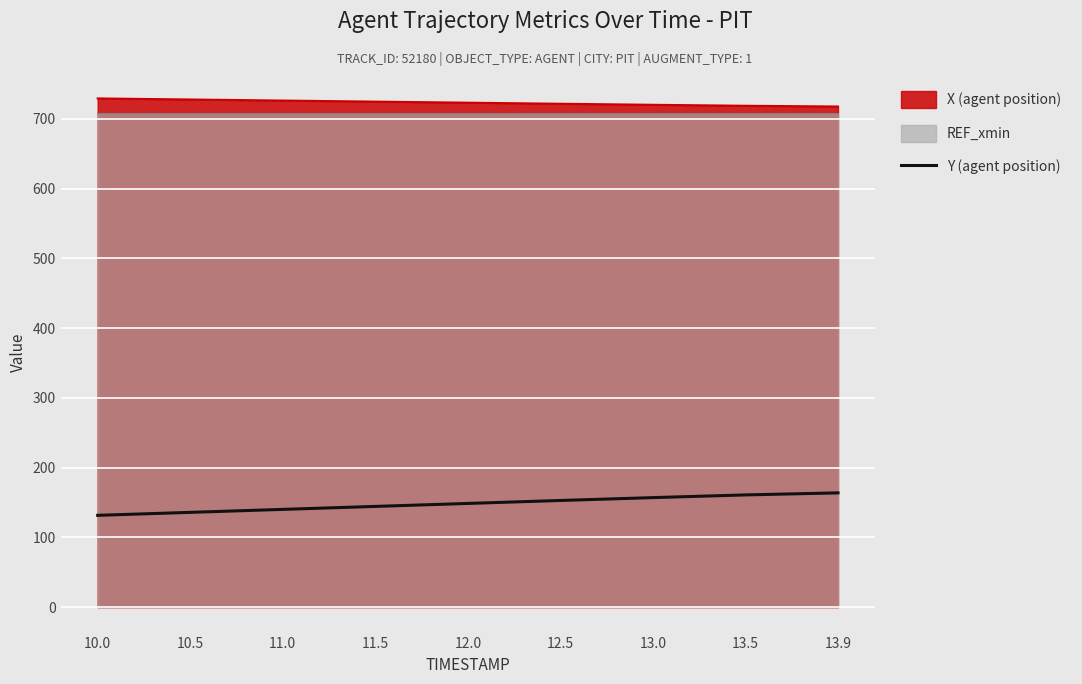

What is the minimum value for X (agent position)?

717.7